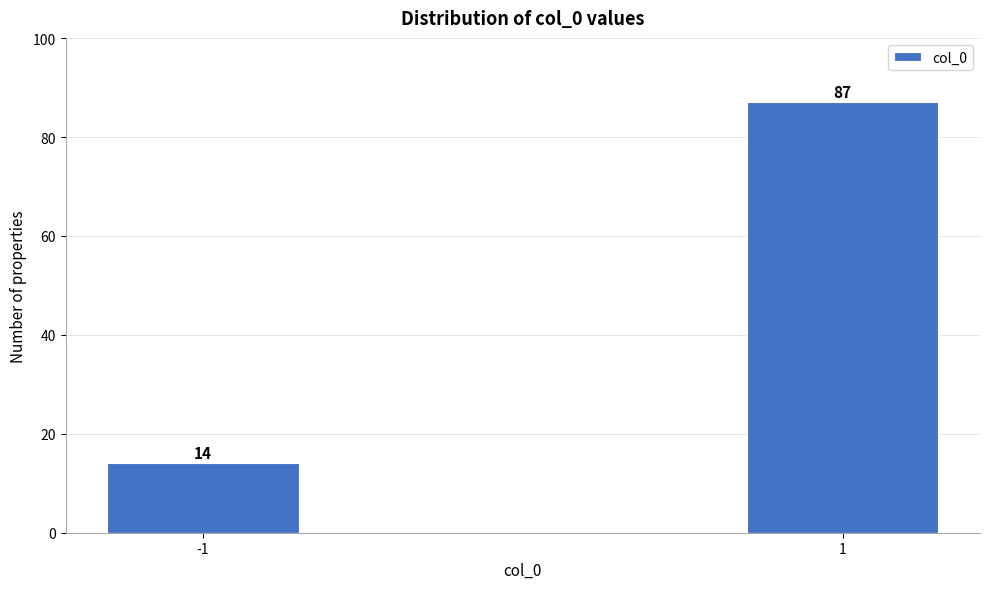

Reading left to right, transcribe all the data shown in this chart.

-1=14	1=87